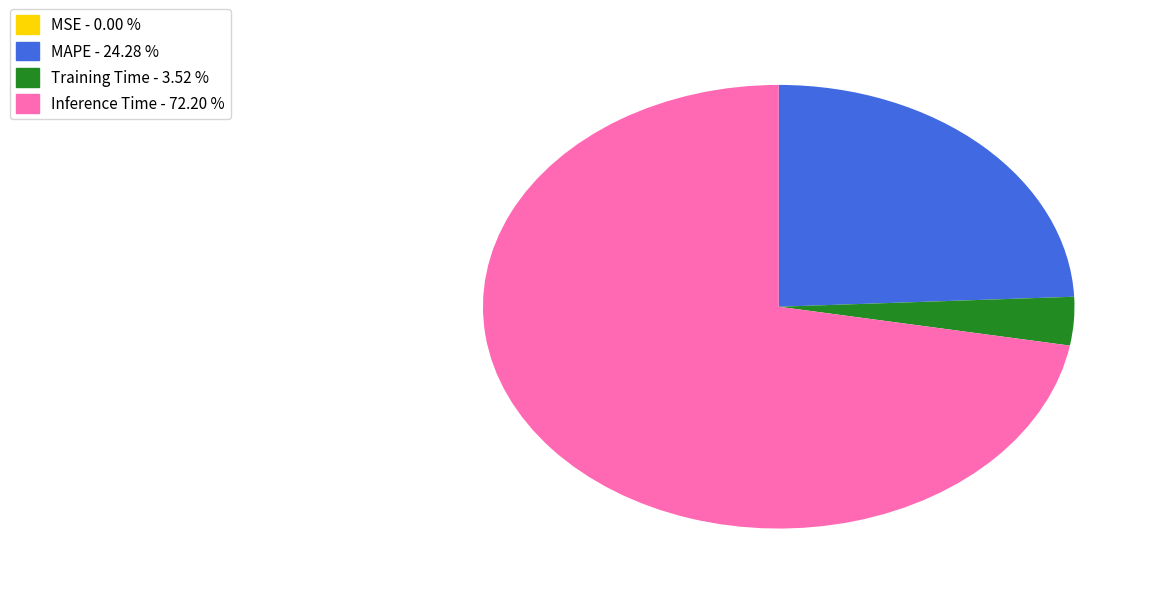

Which has a higher value, Training Time - 3.52 % or Inference Time - 72.20 %?

Inference Time - 72.20 %